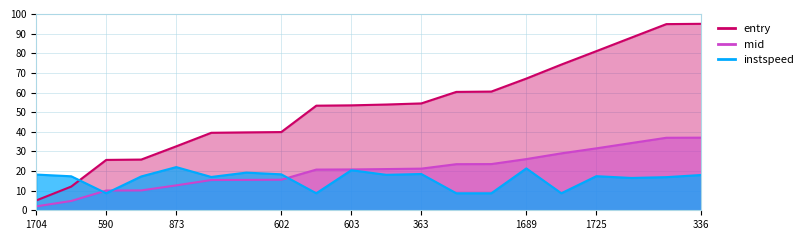

What is the total value across all series at 1725?

130.0